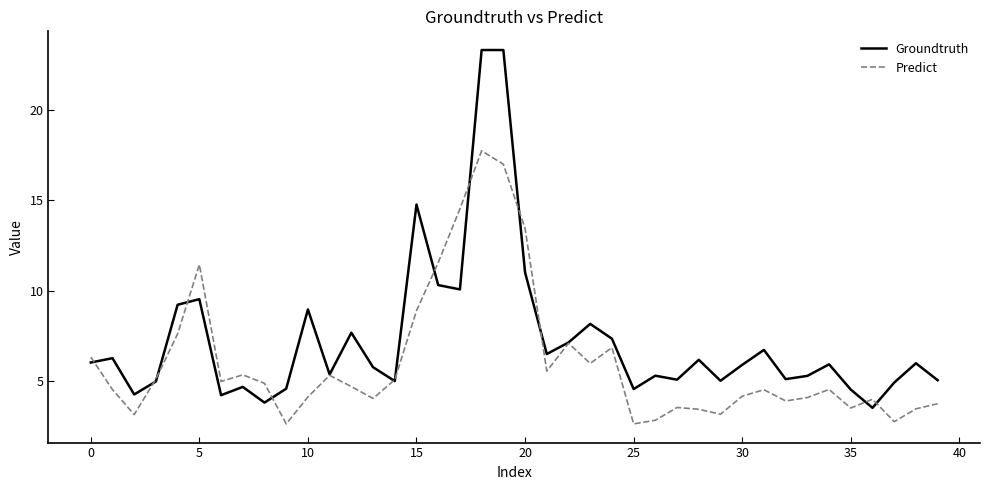

Rank the series by their average value, from highest to lowest.

Groundtruth, Predict